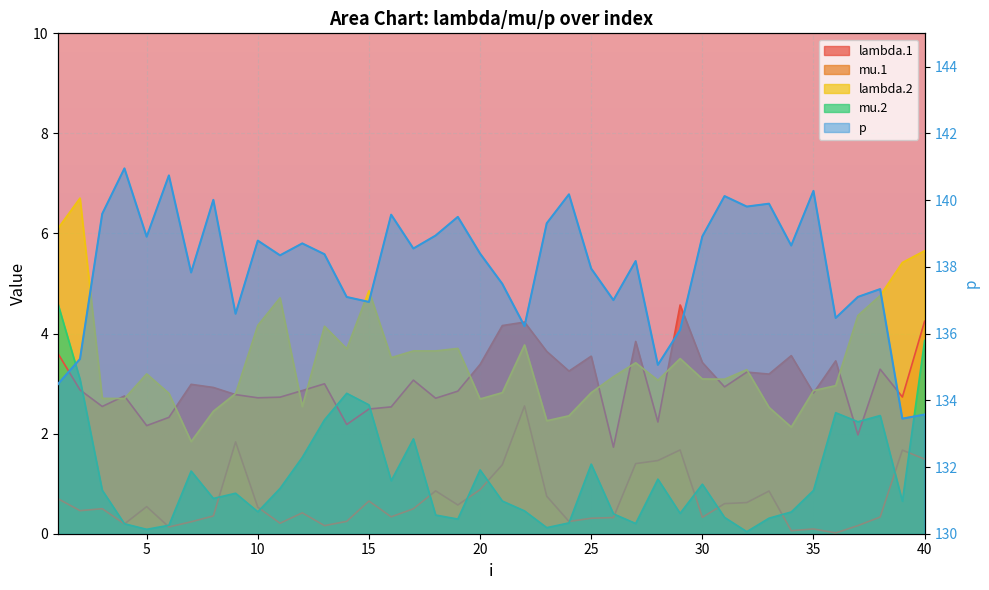

At which label does mu.2 reach its peak?

1